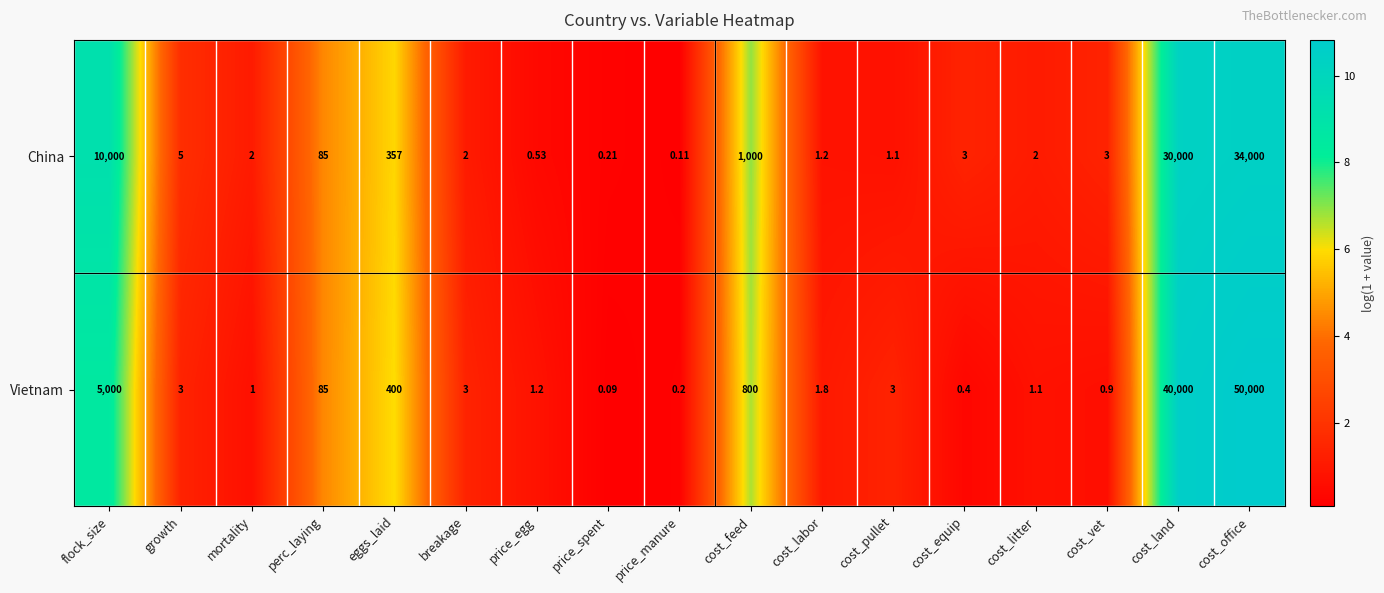

Which category has the lowest value across all series?

price_spent